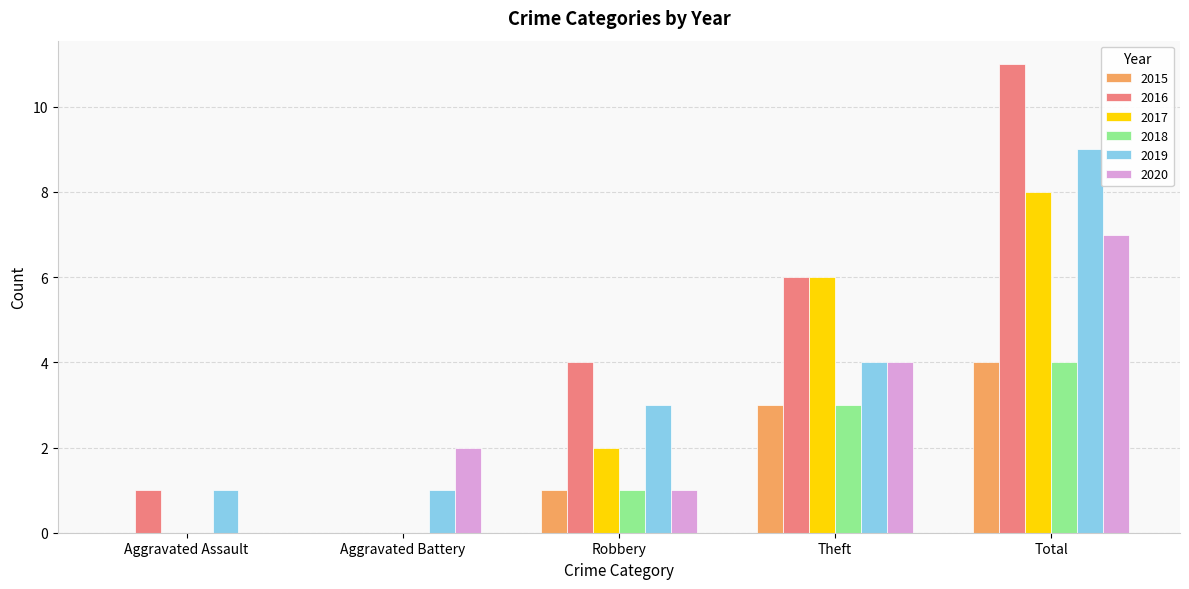

What are all the series names shown in the legend?

2015, 2016, 2017, 2018, 2019, 2020